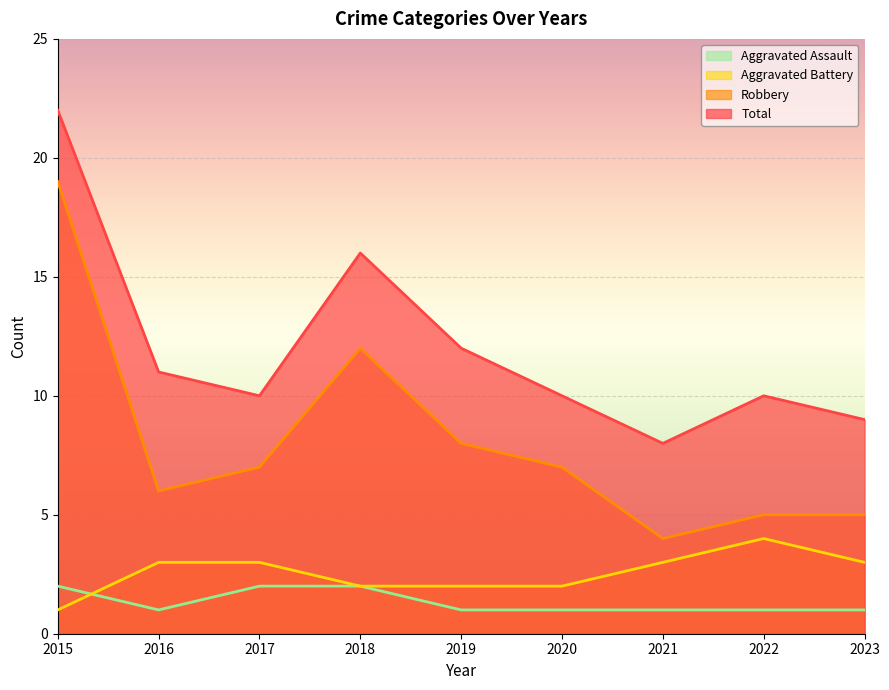

At which label does Robbery first exceed 7?

2015